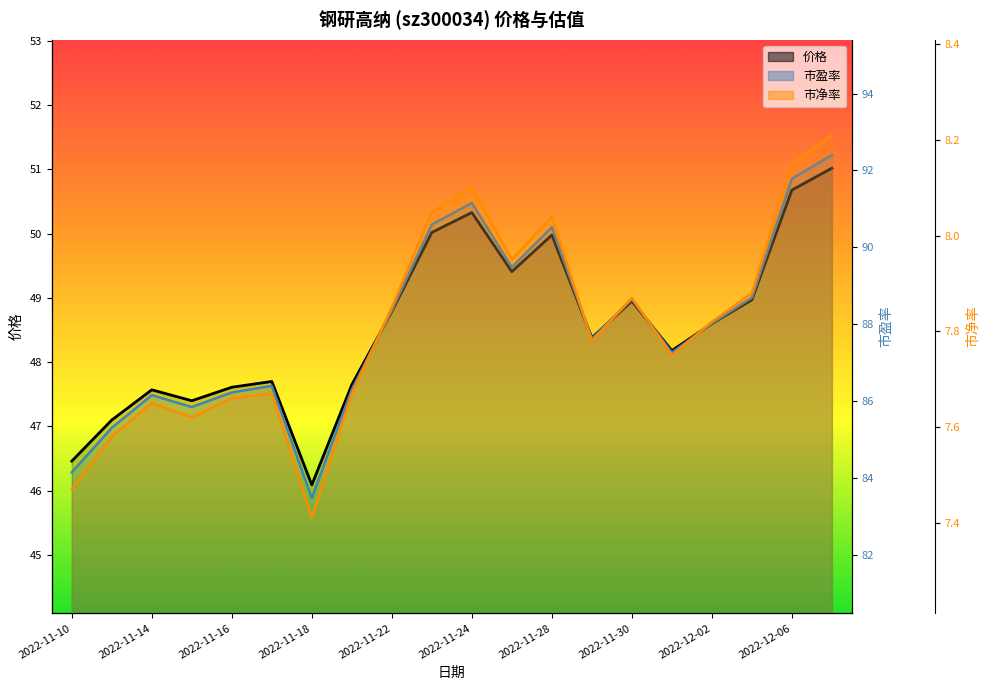

How many data points in 价格 are less than 48?

8